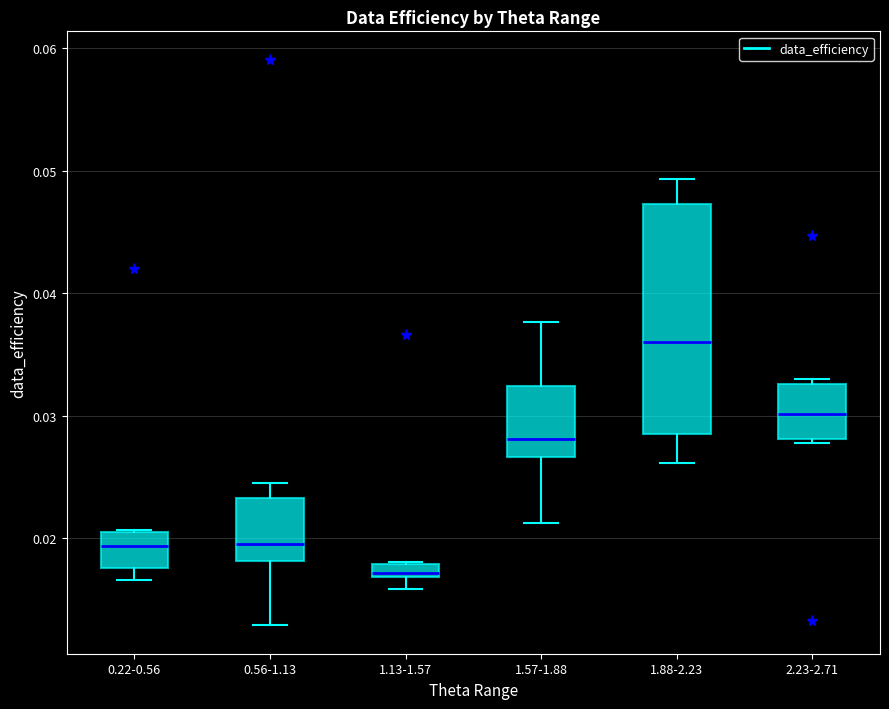

Which box is the tallest, from its lower edge to its upper edge?

1.88-2.23